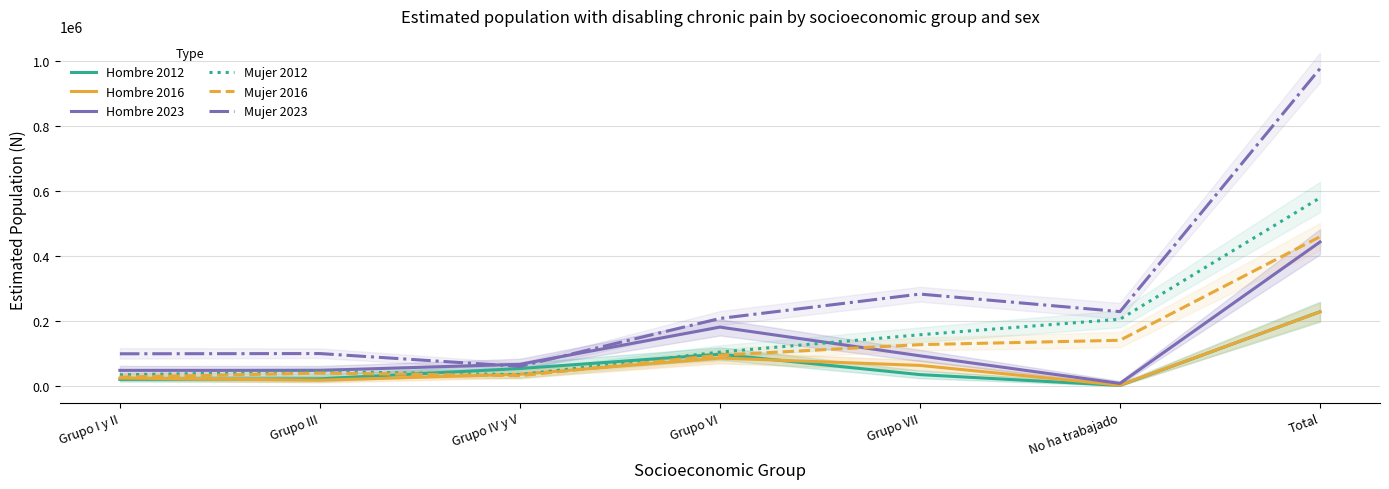

Read the Hombre 2023 value at Total, to the nearest 100.

443100